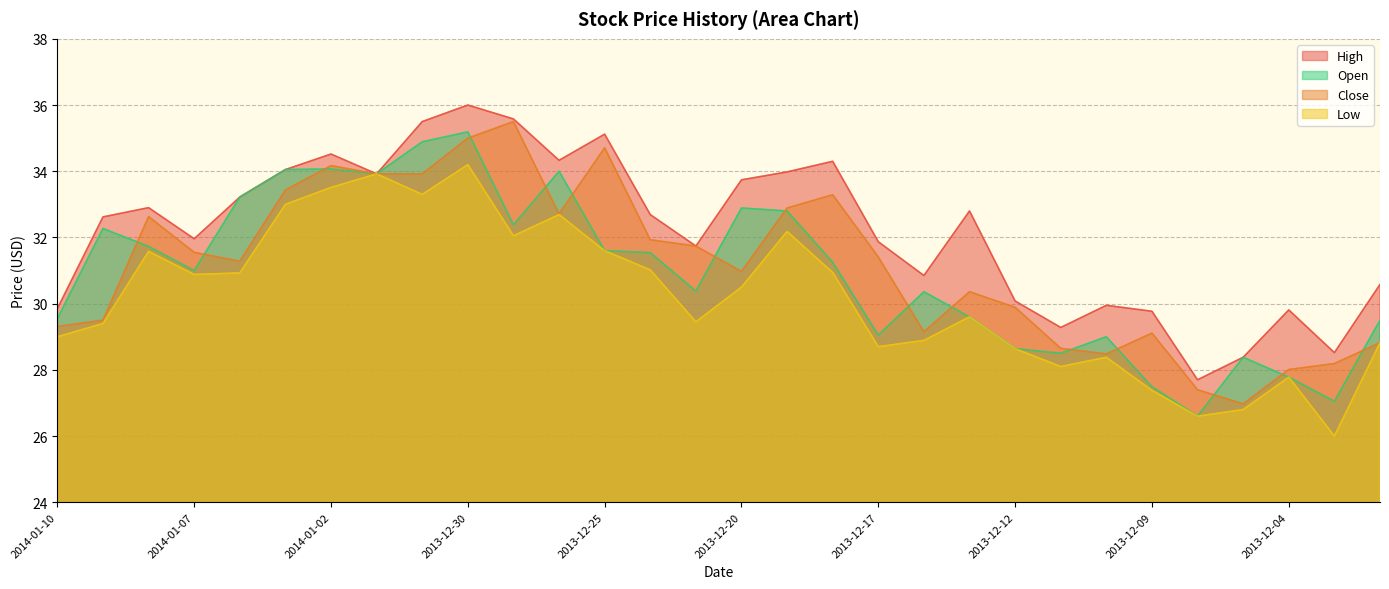

At which category is the sum across all series the highest?

2013-12-30